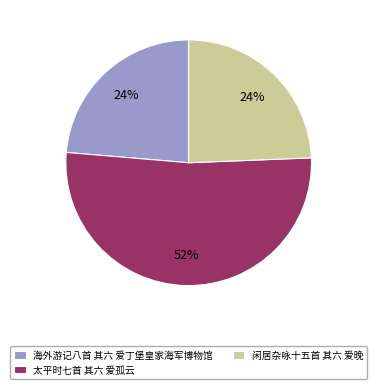

What is the largest slice in the pie chart?

太平时七首 其六 爱孤云